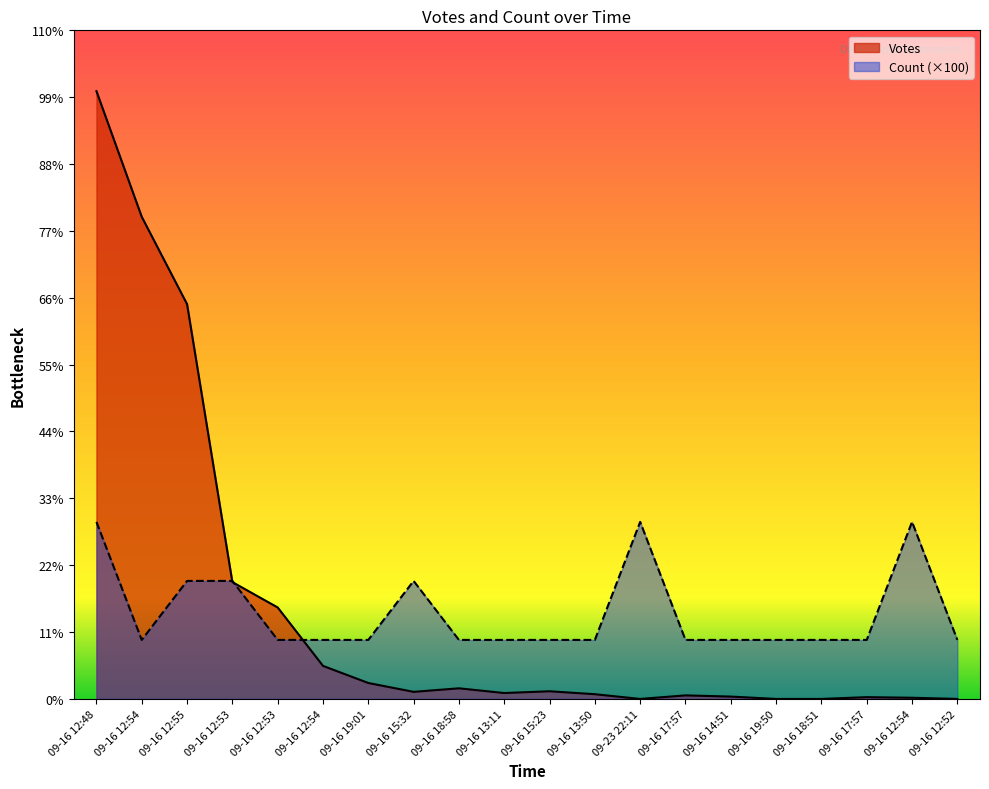

Is the value of Count at 09-16 13:11 greater than the value of Votes at 09-23 22:11?

Yes